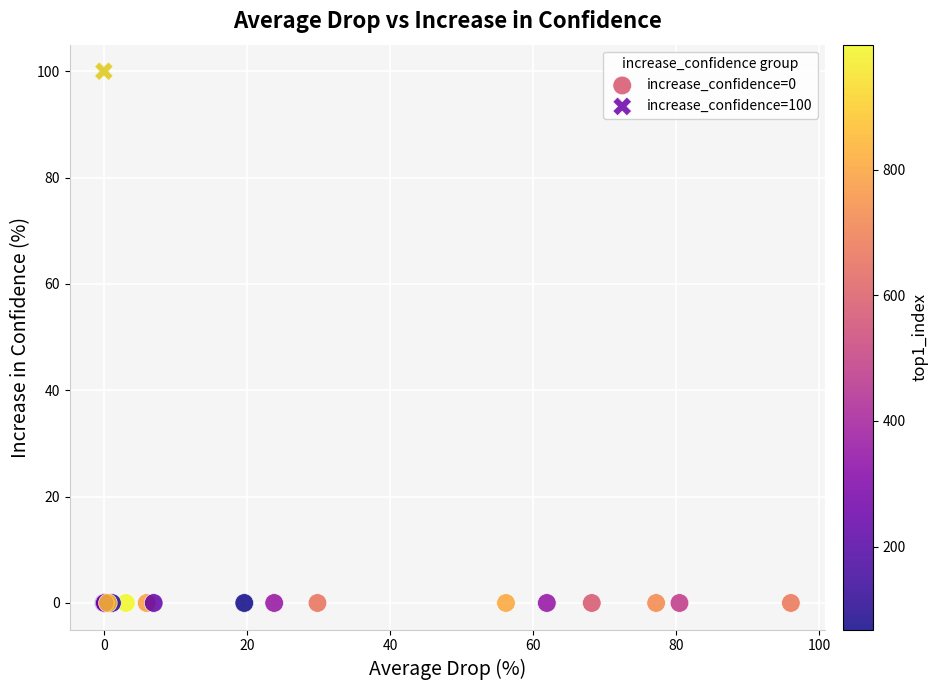

Which series reaches the minimum Y coordinate?

increase_confidence=0